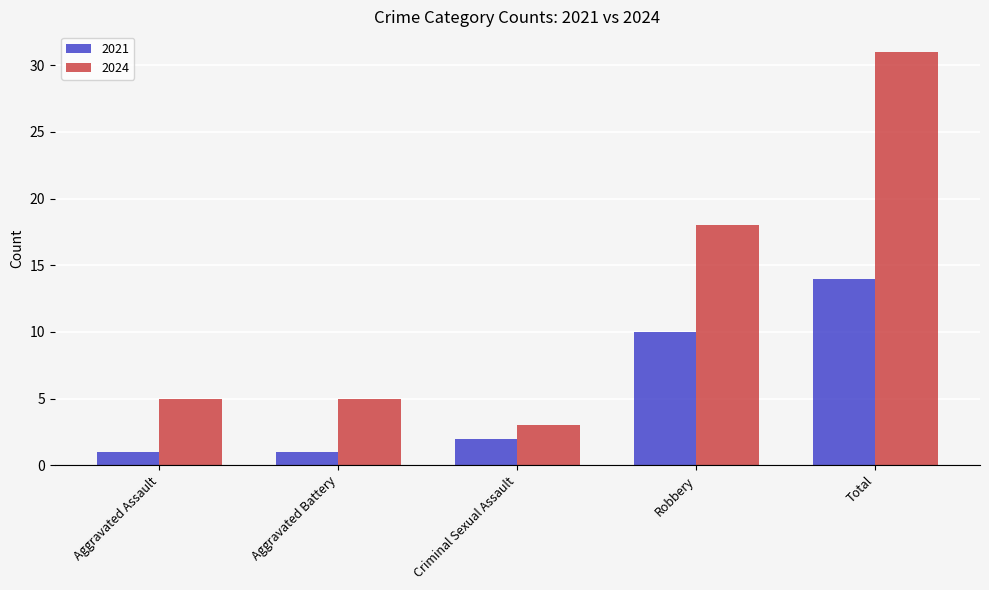

At which label is 2024 closest to 17?

Robbery